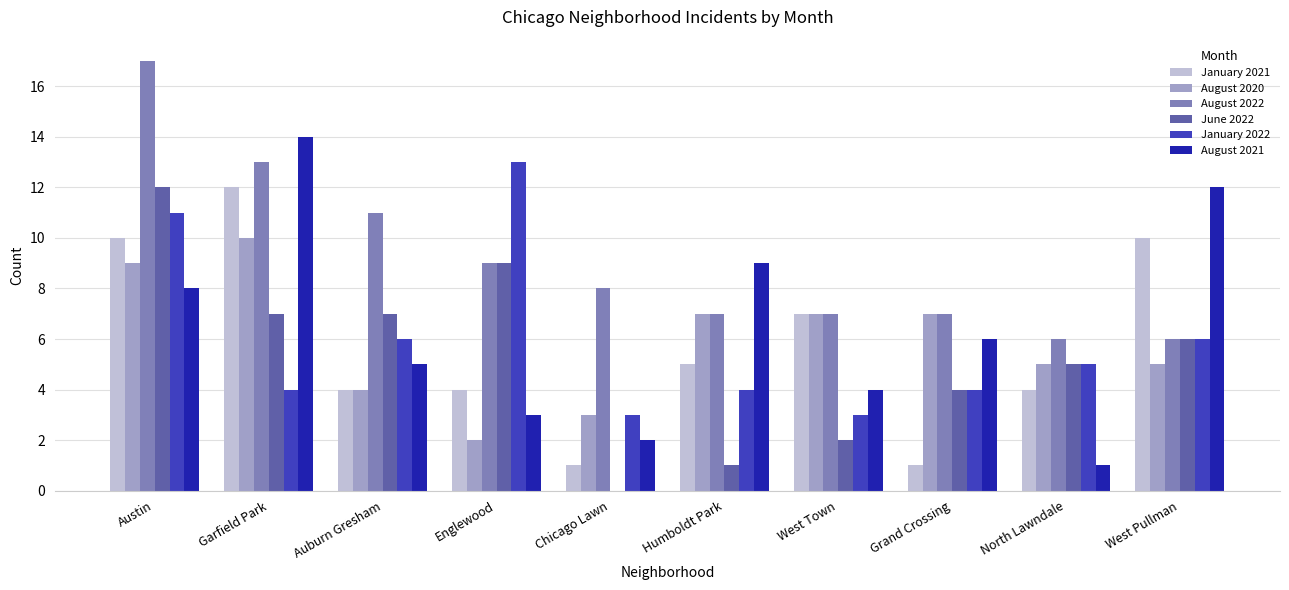

Which label corresponds to the largest value in the chart?

Austin